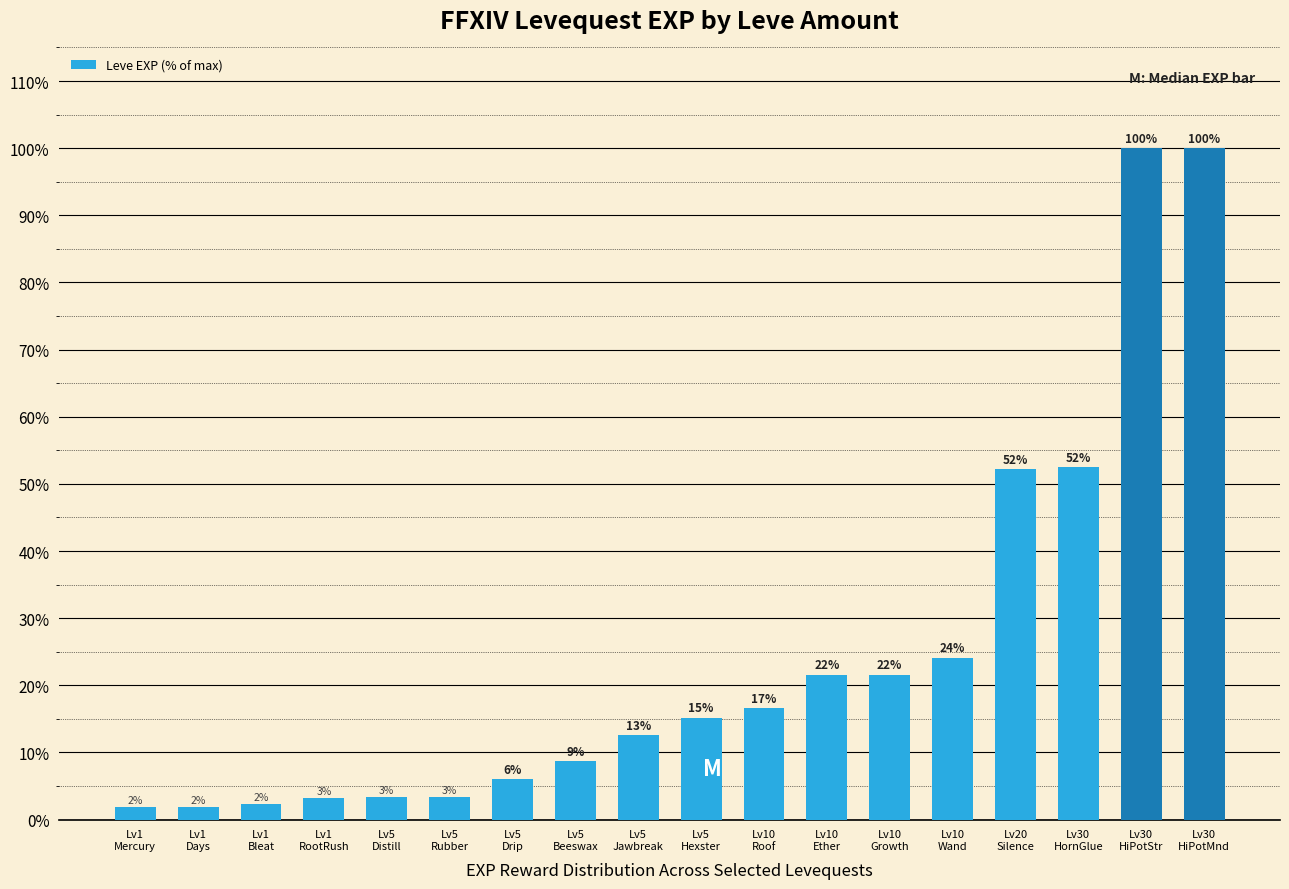

What is the sum of the values at Lv30
HornGlue and Lv1
Bleat?

54.9